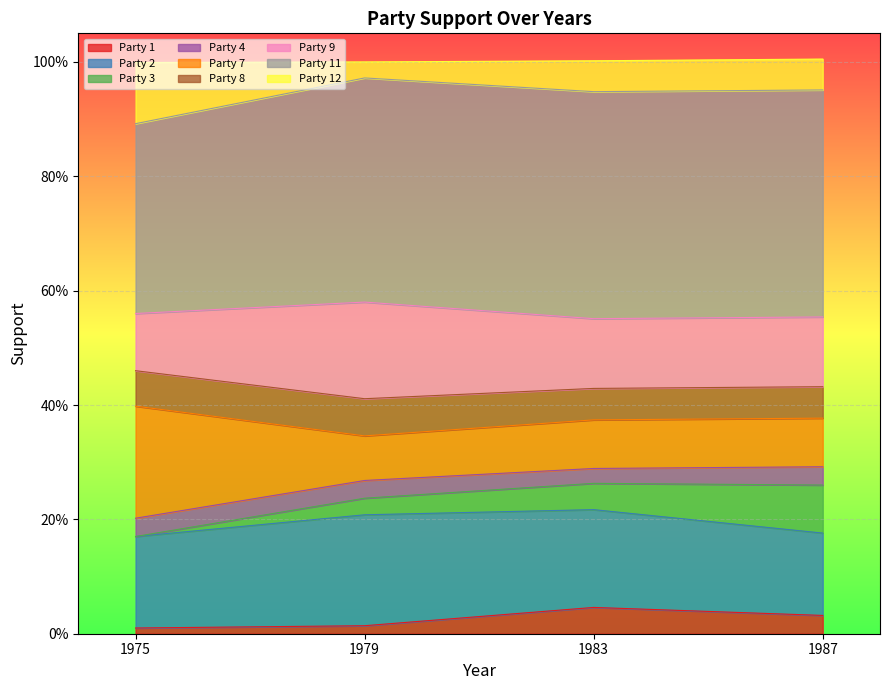

What is the greatest value displayed?

1.0